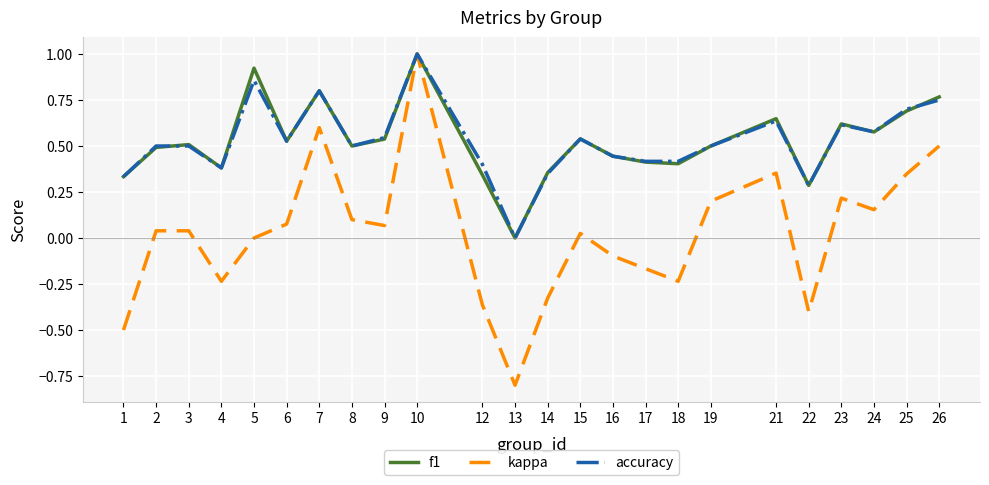

The kappa series shows 0.3 at 19. True or false?

False